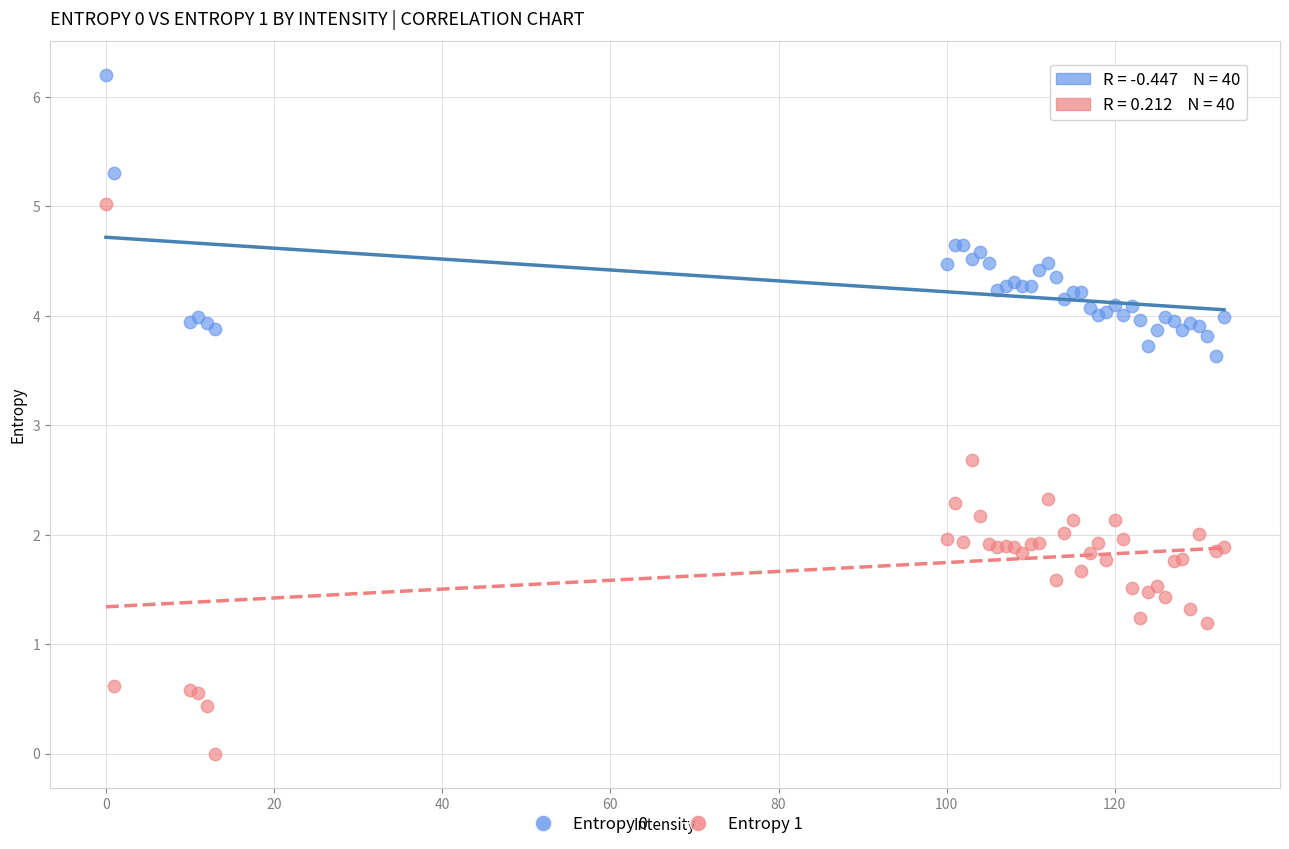

Across all series, what Y value is closest to 3?

2.7